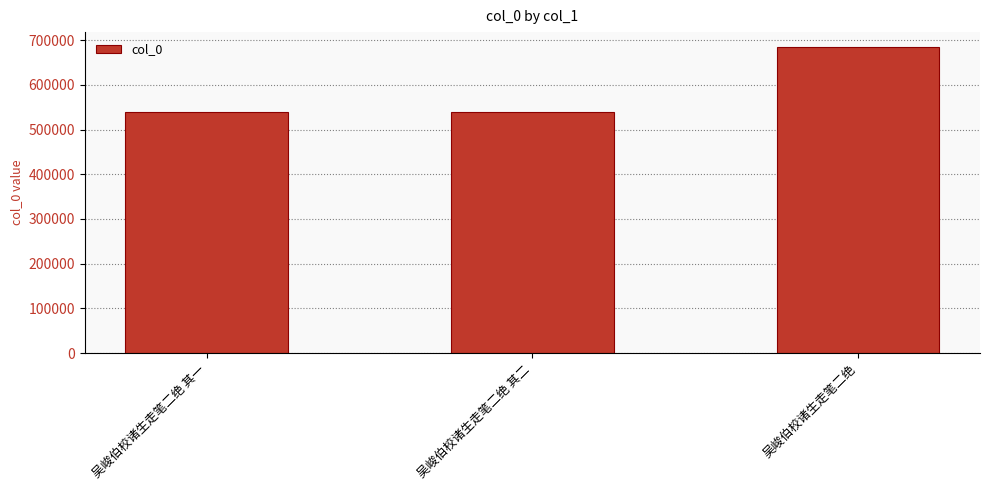

Count the number of categories in the chart.

3